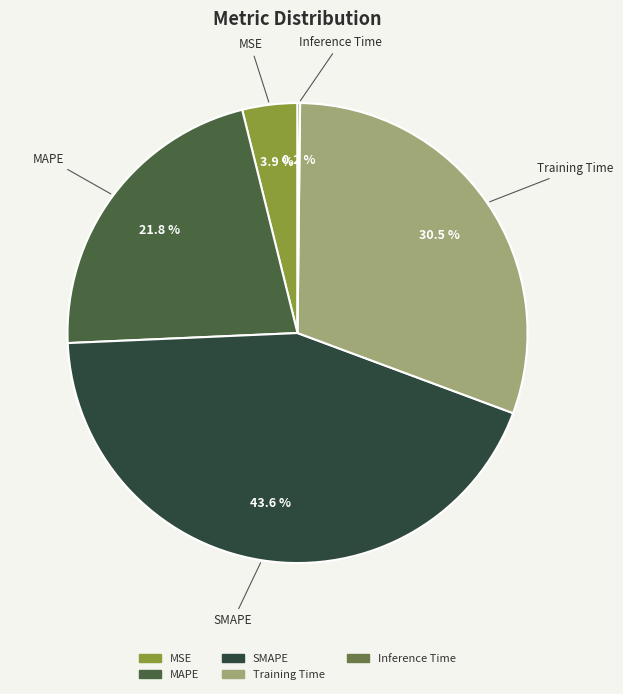

To the nearest percent, what portion does SMAPE represent?

44%